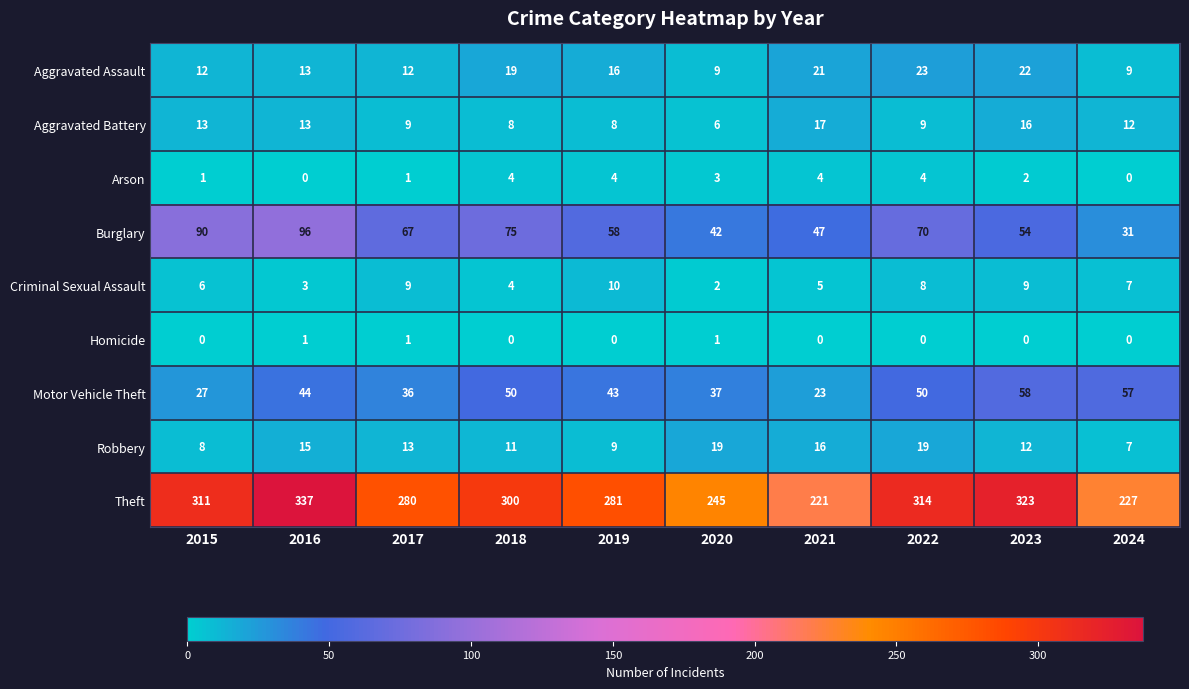

What is the difference between the maximum and second lowest values in the Criminal Sexual Assault series?

7